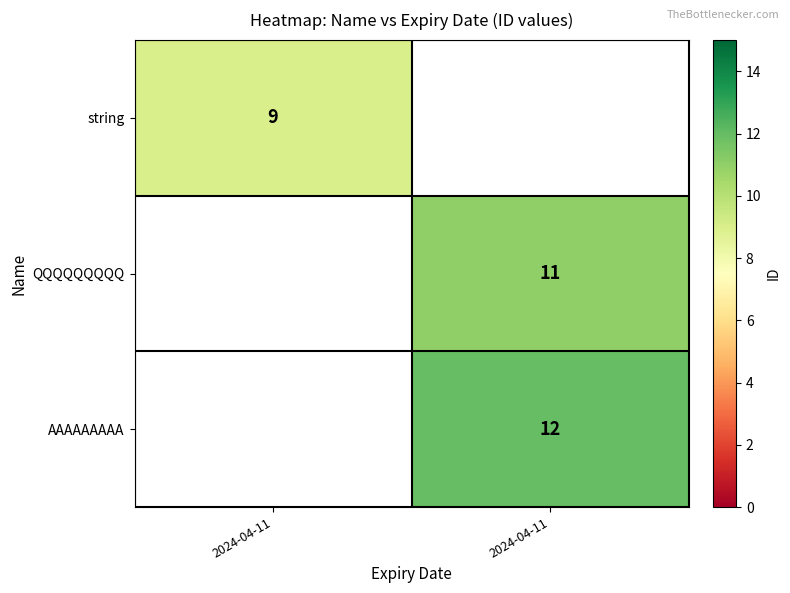

True or false: row_0 has a value of 9.0 at 2024-04-11.

True